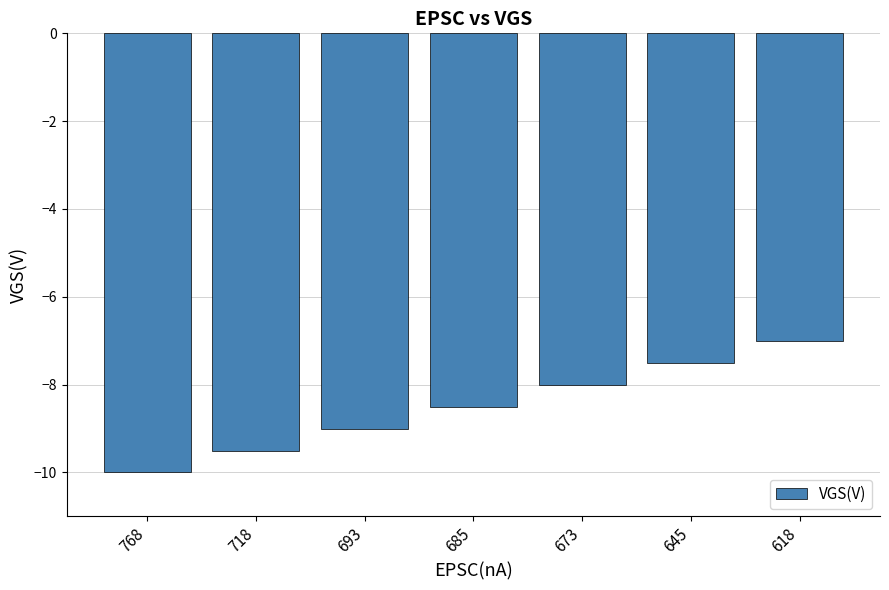

How many distinct data groups are displayed?

1